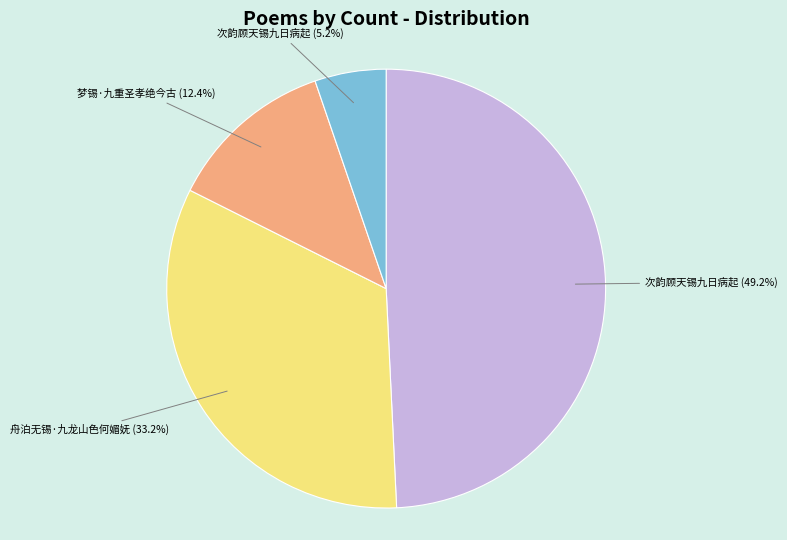

Which slice is the largest?

次韵顾天锡九日病起 (49.2%)